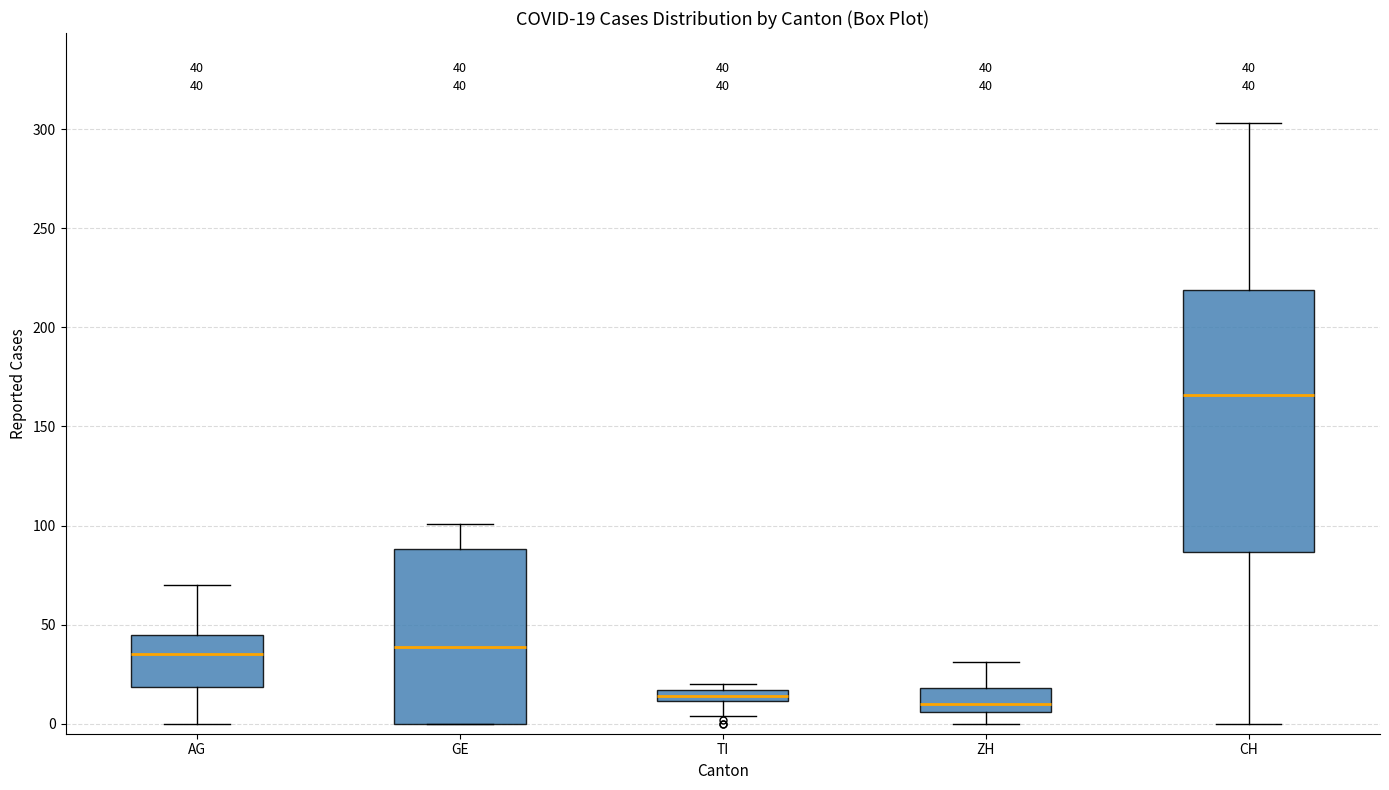

Which box is the tallest, from its lower edge to its upper edge?

CH